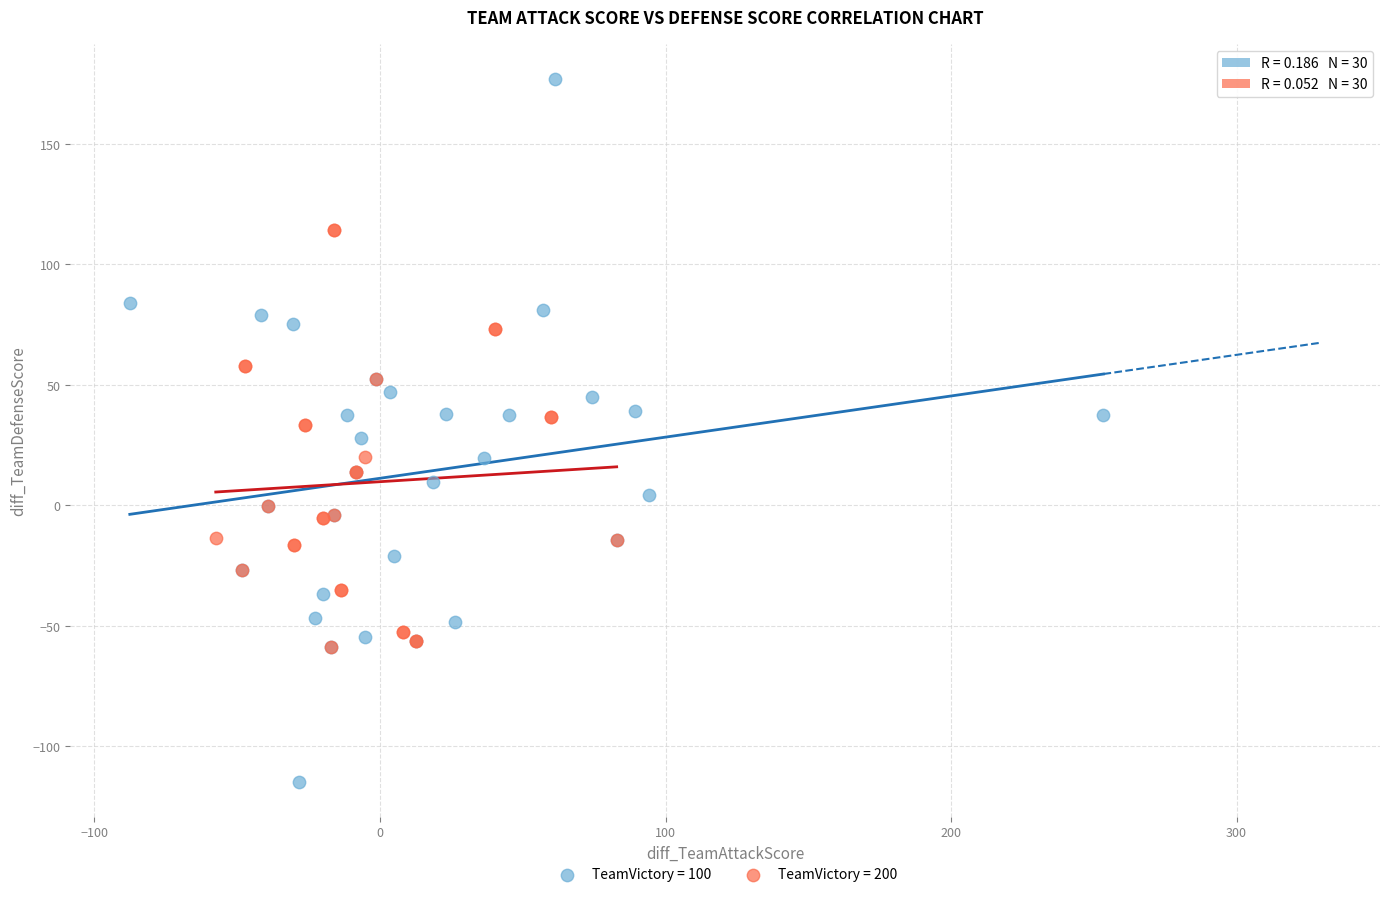

Which series has the largest Y range (max minus min)?

TeamVictory = 100